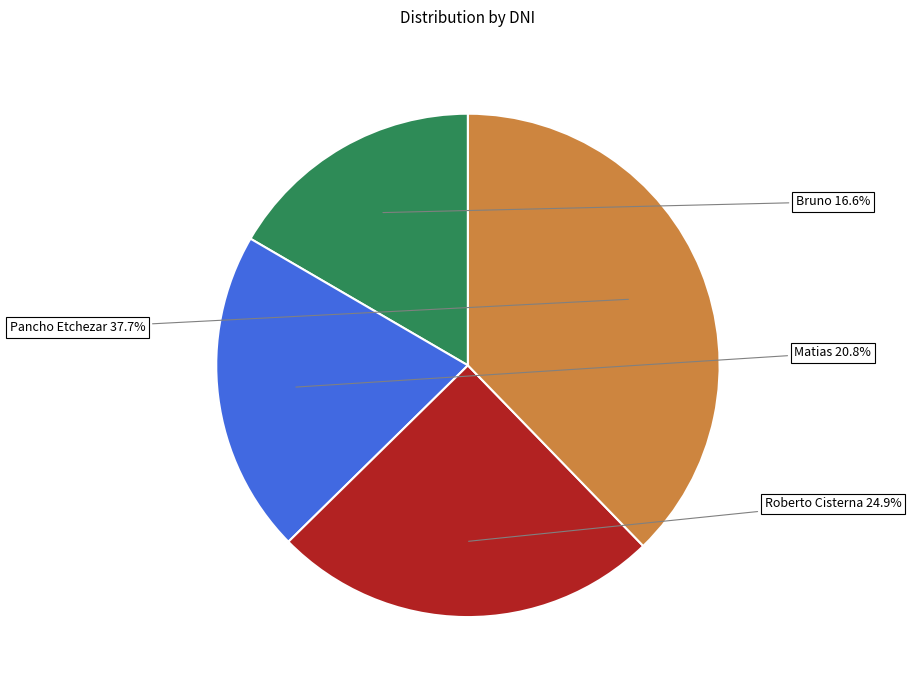

Is there a majority slice in this chart?

No